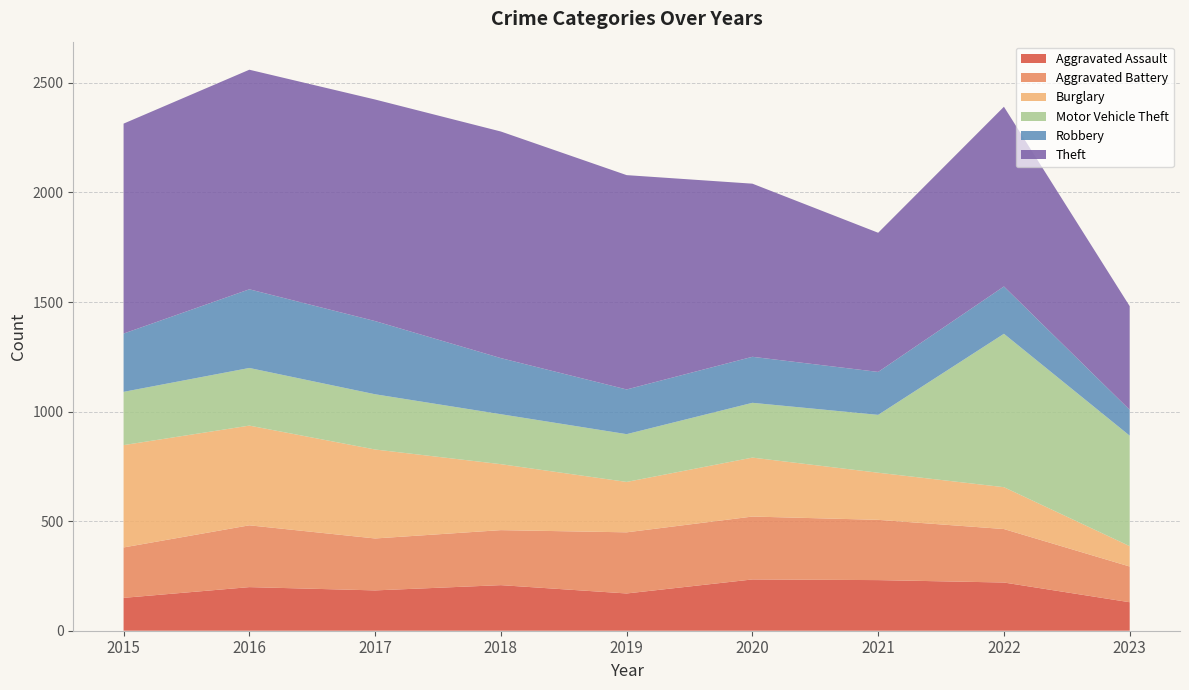

Reading left to right, what are all the values shown in this chart?

Aggravated Assault: 2015=150	2016=199	2017=184	2018=208	2019=170	2020=234	2021=231	2022=220	2023=130
Aggravated Battery: 2015=230	2016=282	2017=237	2018=251	2019=279	2020=287	2021=275	2022=244	2023=163
Burglary: 2015=467	2016=455	2017=406	2018=301	2019=230	2020=269	2021=215	2022=191	2023=93
Motor Vehicle Theft: 2015=243	2016=263	2017=252	2018=228	2019=218	2020=250	2021=264	2022=700	2023=504
Robbery: 2015=266	2016=359	2017=334	2018=256	2019=204	2020=210	2021=196	2022=216	2023=118
Theft: 2015=958	2016=1002	2017=1011	2018=1034	2019=978	2020=790	2021=635	2022=820	2023=473